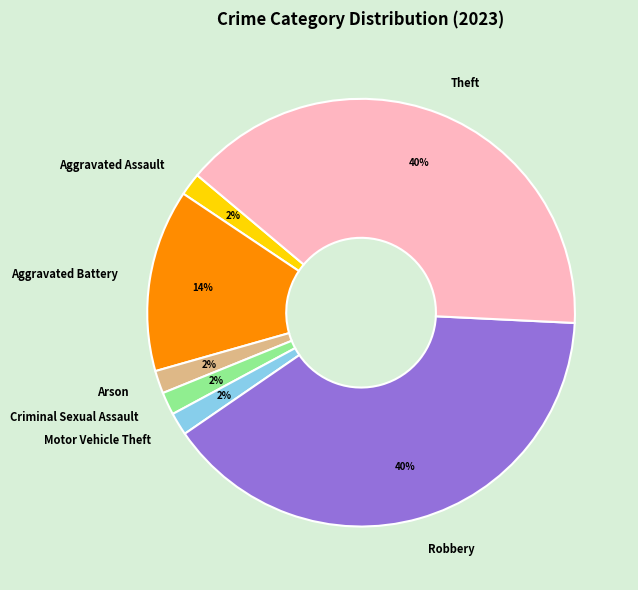

To the nearest percent, what is the combined percentage of Criminal Sexual Assault and Aggravated Battery?

16%